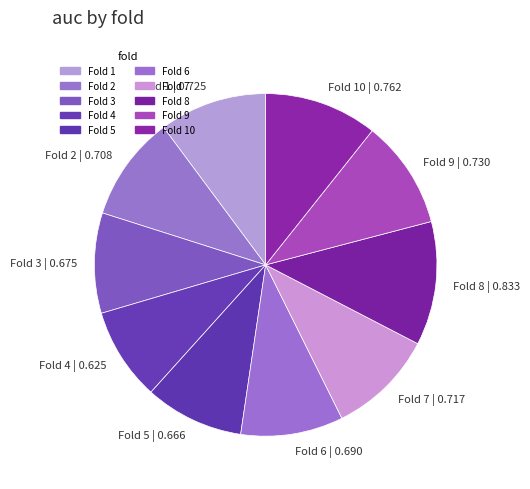

Which slice is the smallest?

Fold 4